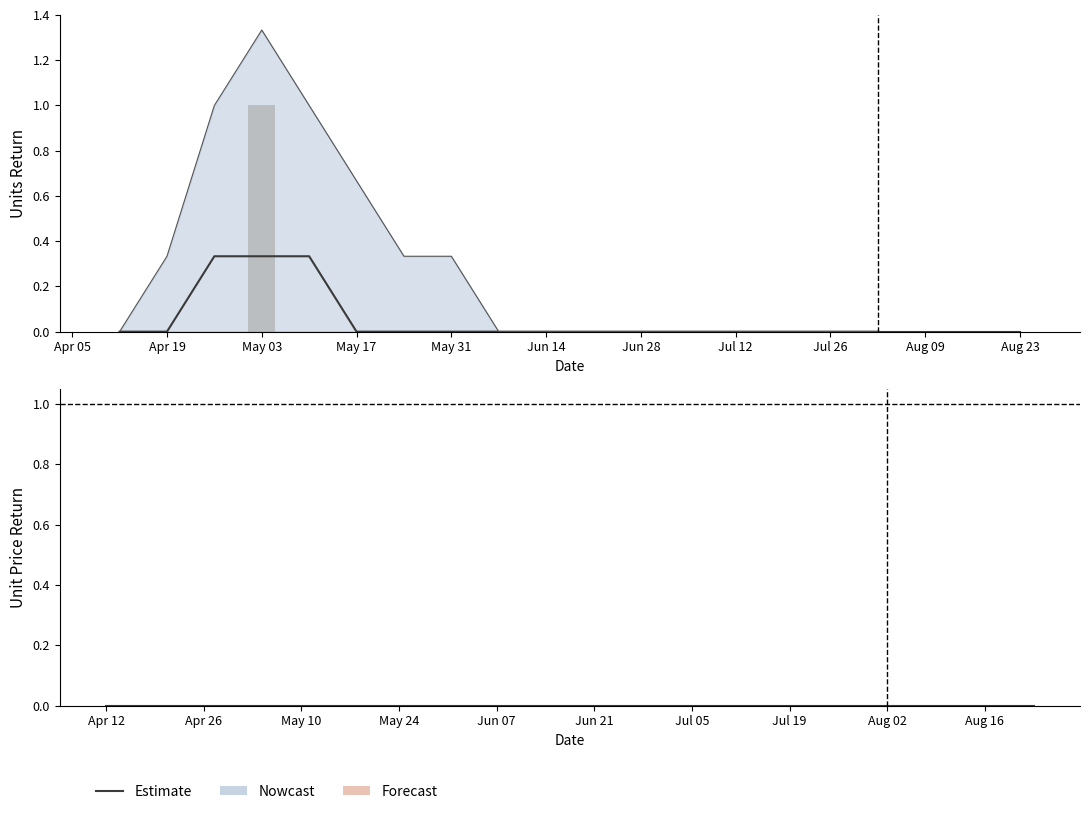

Which category has the highest value across all series?

May 03